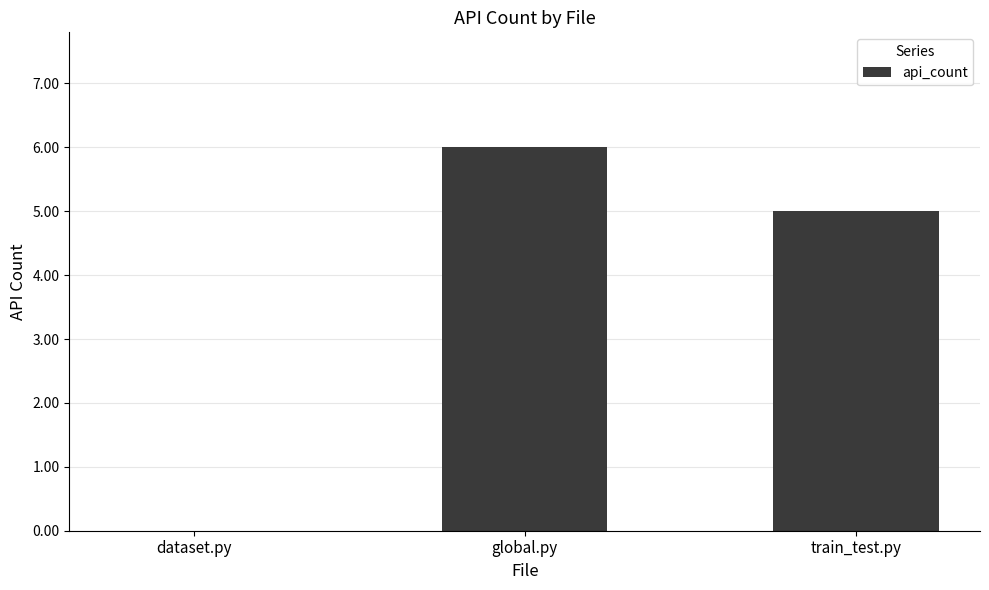

True or false: the data shows 5 at train_test.py.

True